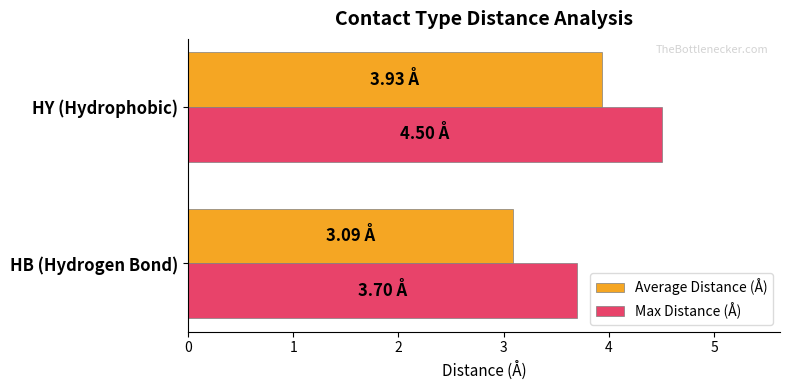

At which label is Average Distance (Å) closest to 3?

HB (Hydrogen Bond)